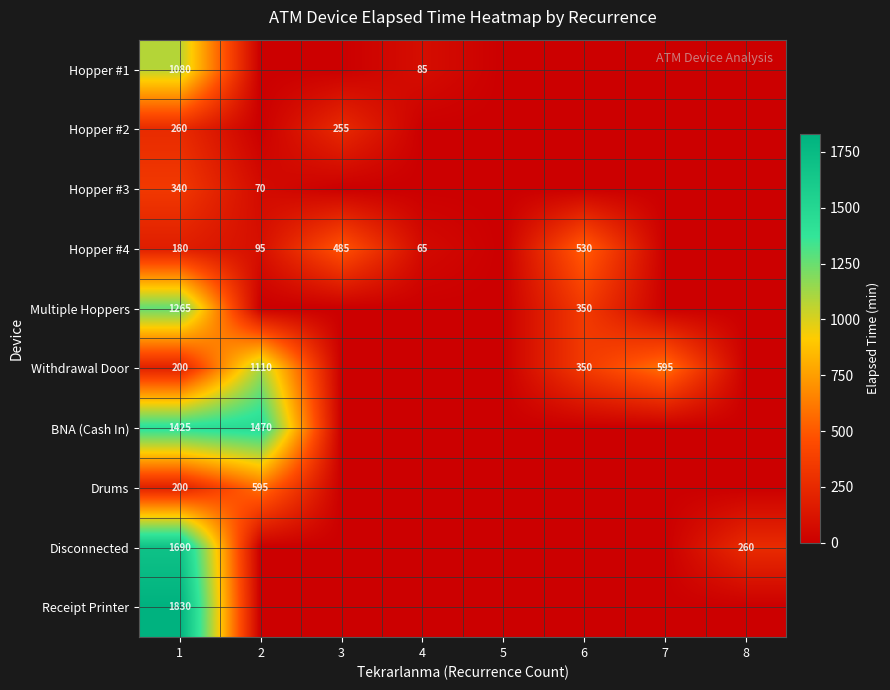

What is the total value across all series at 1?

8470